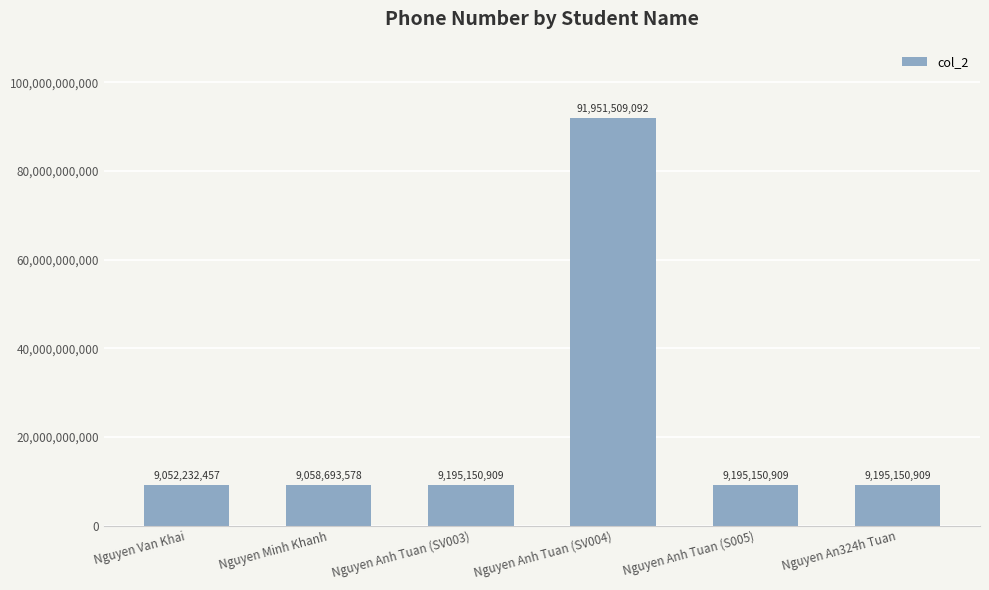

Reading left to right, what are all the values shown in this chart?

Nguyen Van Khai=9052232457	Nguyen Minh Khanh=9058693578	Nguyen Anh Tuan (SV003)=9195150909	Nguyen Anh Tuan (SV004)=91951509092	Nguyen Anh Tuan (S005)=9195150909	Nguyen An324h Tuan=9195150909